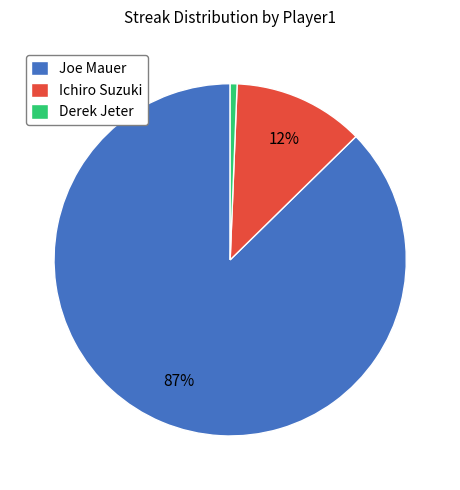

The Ichiro Suzuki slice represents 12% of the pie. True or false?

True